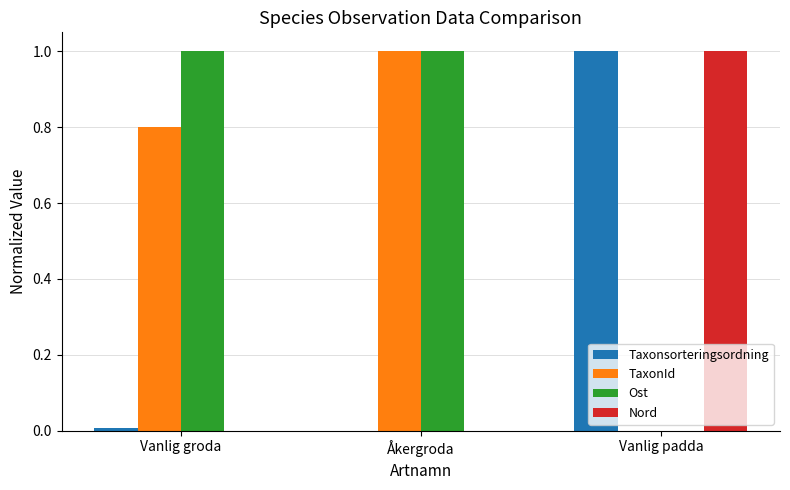

What is the greatest value displayed?

1.0